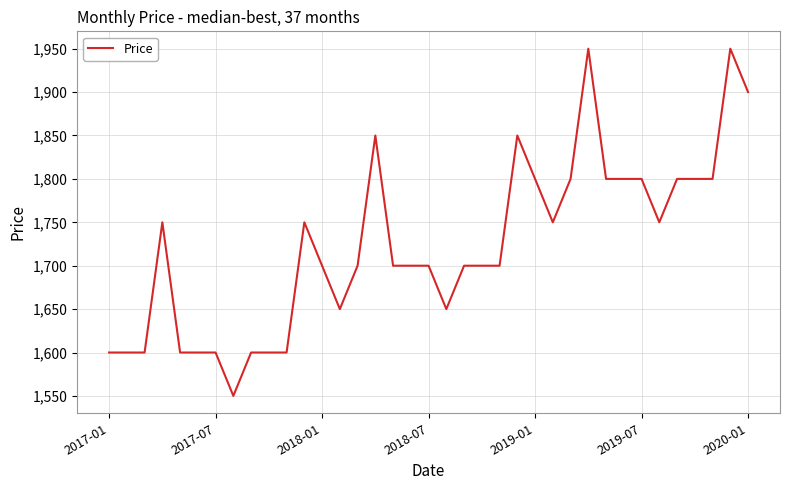

What is the maximum value shown in the chart?

1950